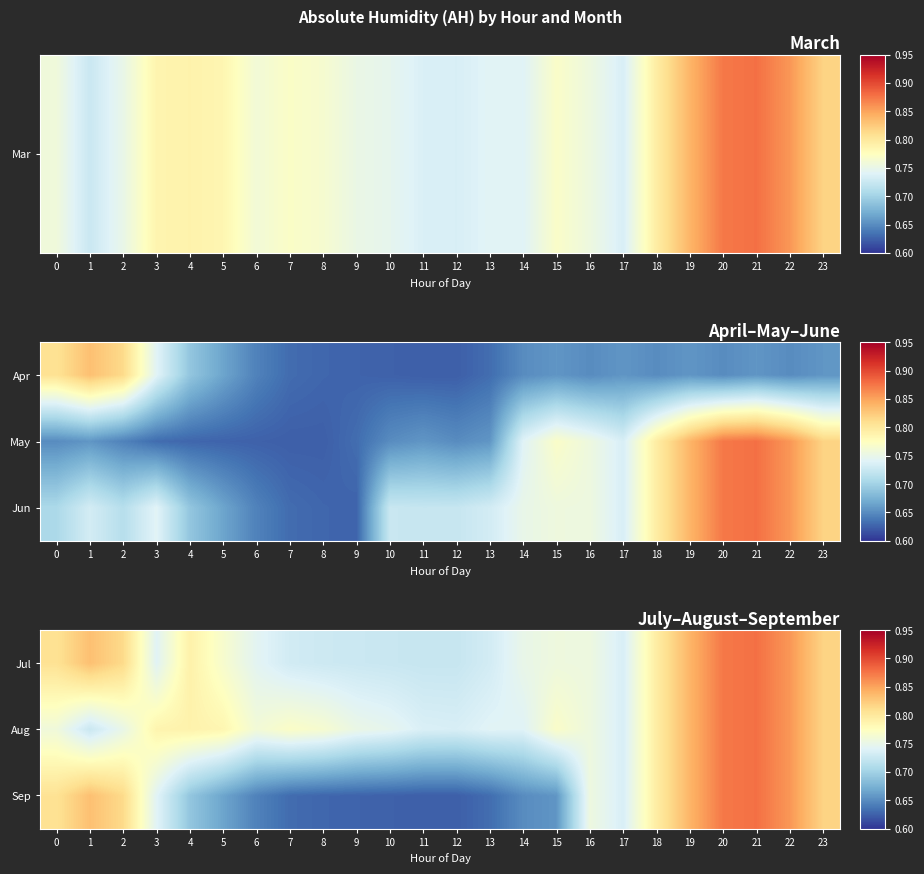

What is the difference between the maximum and minimum values in the Jul series?

0.2